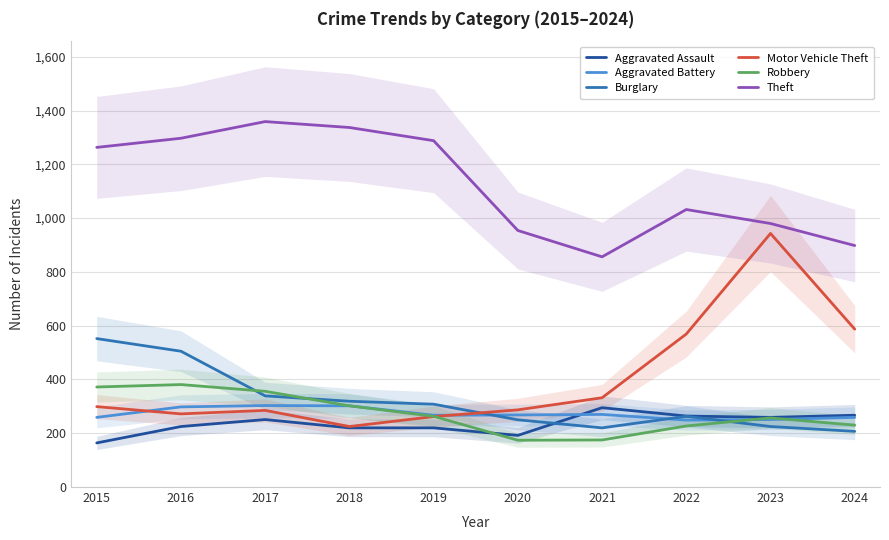

Is it true that Theft equals 1165 at 2021?

False